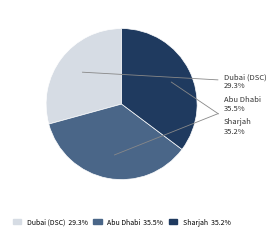

Do Dubai (DSC) 29.3% and Sharjah 35.2% together represent more than half of the pie?

Yes